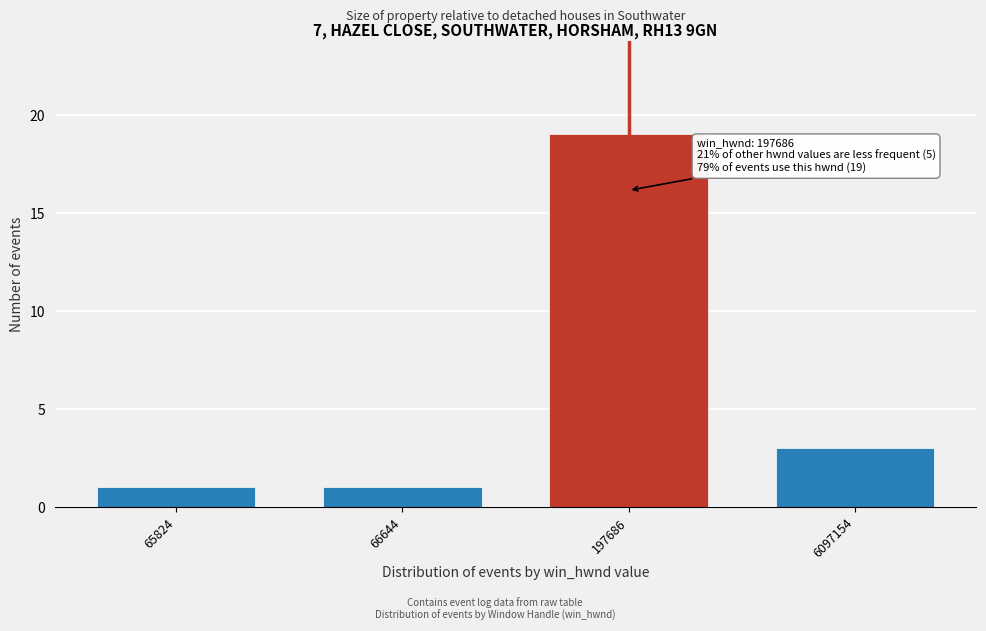

Reading right to left, what are all the values shown in this chart?

6097154=3	197686=19	66644=1	65824=1